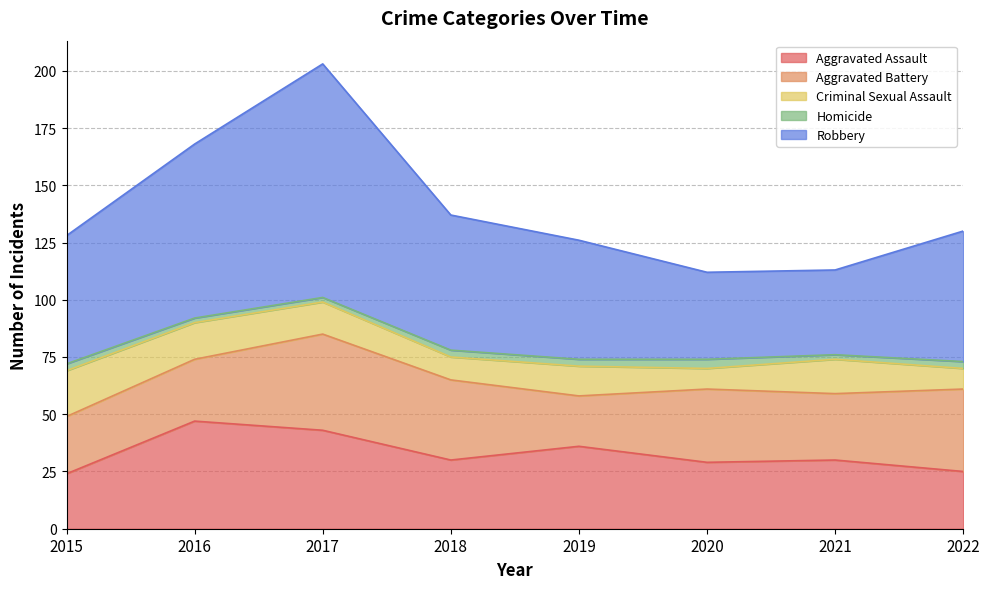

What value does the Homicide series have at 2020?

4